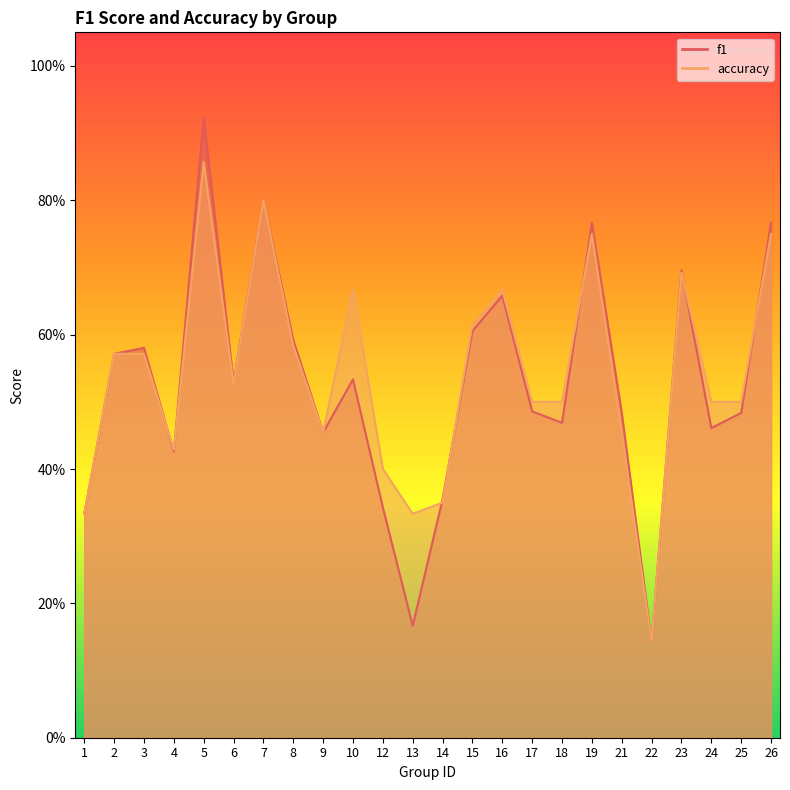

Between 9 and 26, which series saw the biggest shift?

f1